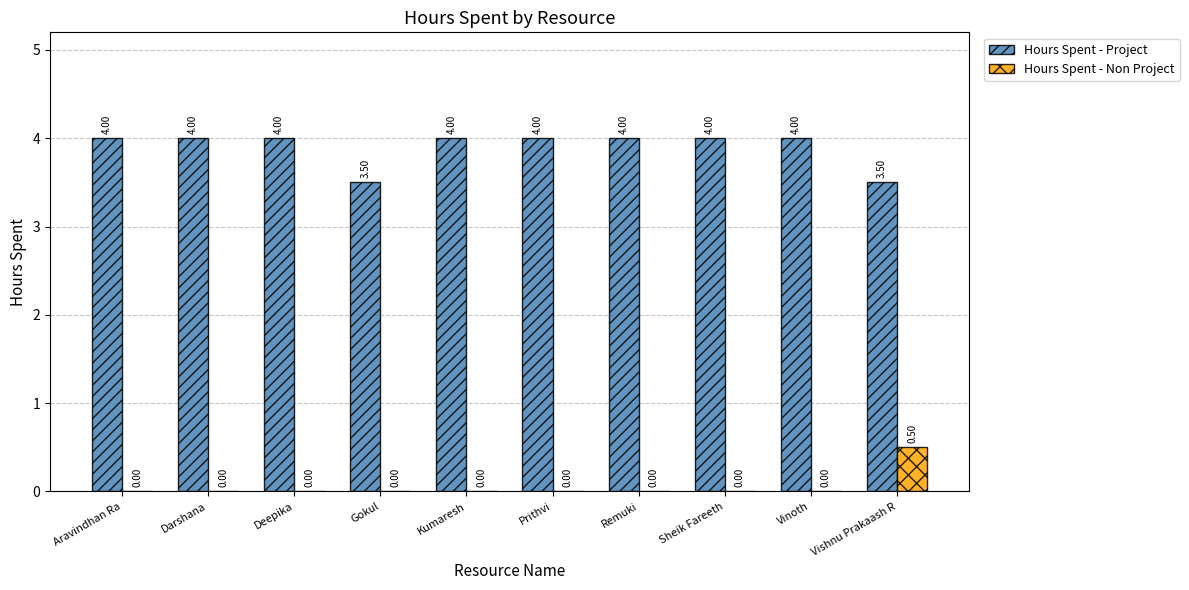

Reading left to right, what are all the values shown in this chart?

Hours Spent - Project: Aravindhan Ra=4.0	Darshana=4.0	Deepika=4.0	Gokul=3.5	Kumaresh=4.0	Prithvi=4.0	Remuki=4.0	Sheik Fareeth=4.0	Vinoth=4.0	Vishnu Prakaash R=3.5
Hours Spent - Non Project: Aravindhan Ra=0.0	Darshana=0.0	Deepika=0.0	Gokul=0.0	Kumaresh=0.0	Prithvi=0.0	Remuki=0.0	Sheik Fareeth=0.0	Vinoth=0.0	Vishnu Prakaash R=0.5